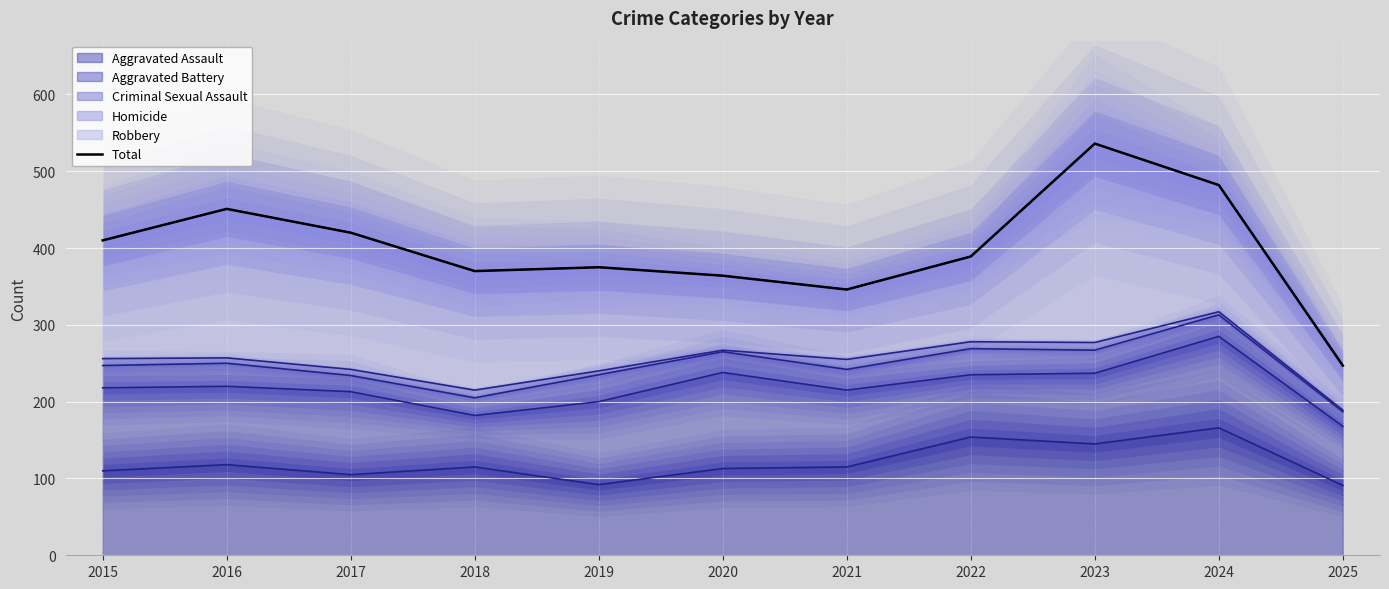

The value of Aggravated Assault at 2016 is 163. True or false?

False